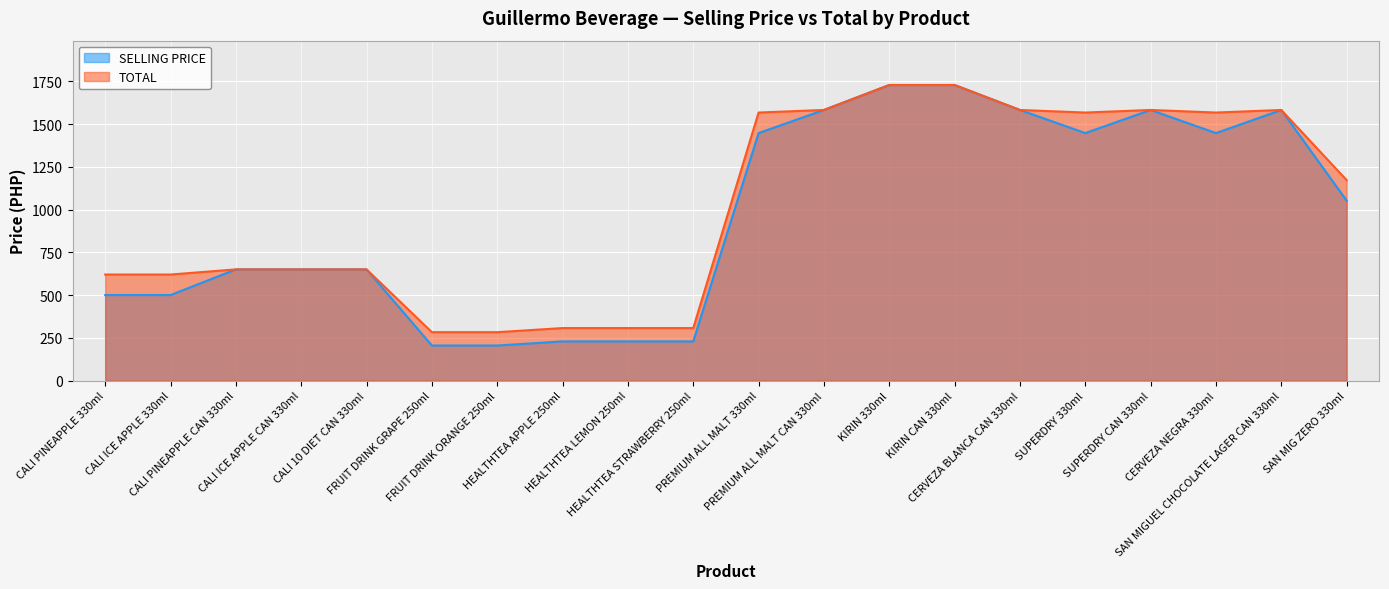

What is the sum of the SELLING PRICE values at HEALTHTEA APPLE 250ml and CALI 10 DIET CAN 330ml?

879